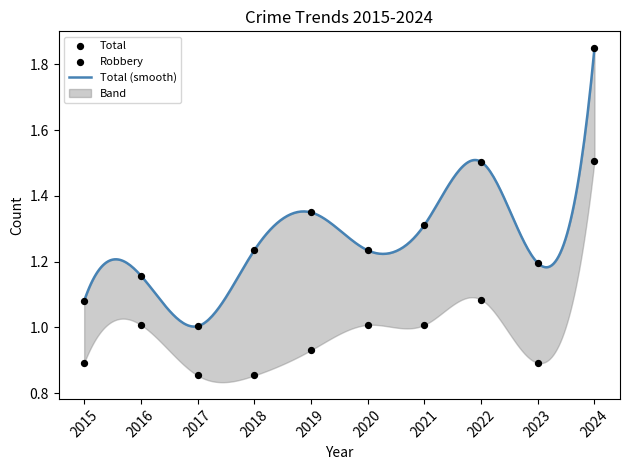

Which series has the largest total across all categories?

Total